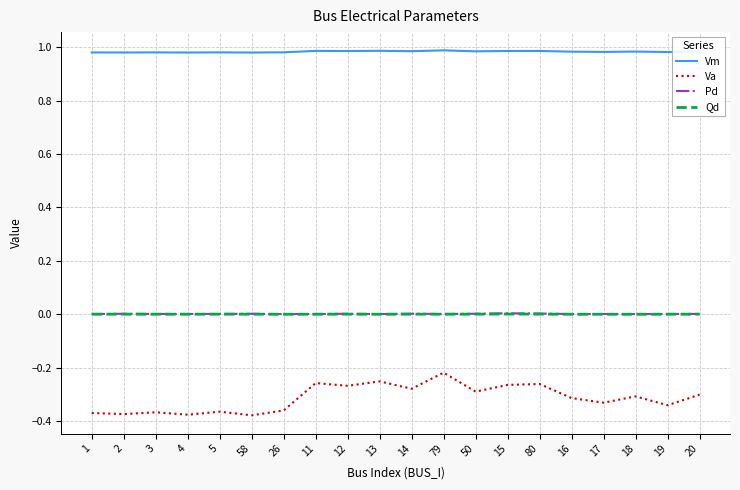

True or false: Vm and Va cross at least once.

False